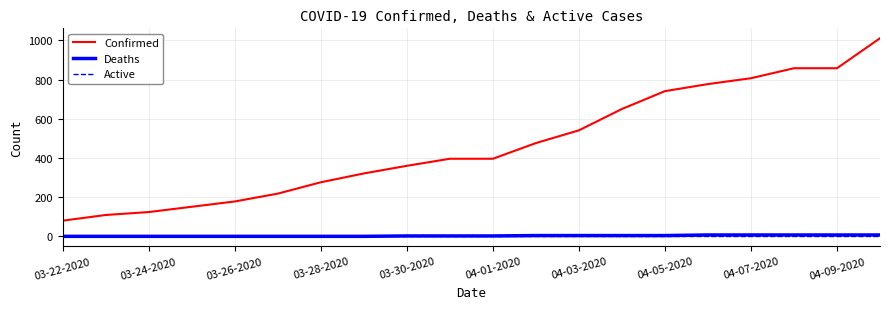

True or false: Confirmed and Active intersect in this chart.

False